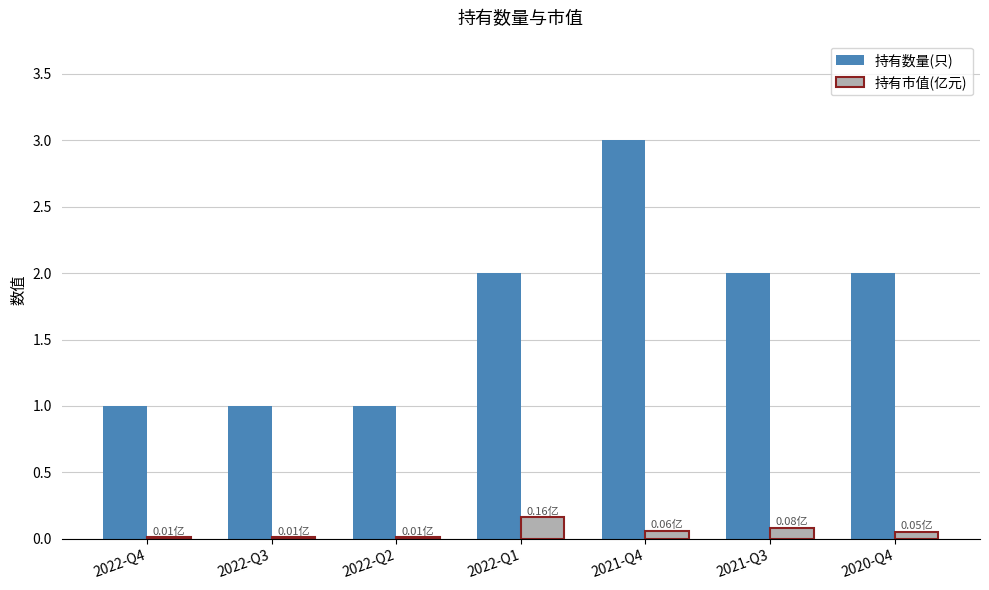

Is the value of 持有市值(亿元) at 2022-Q2 greater than the value of 持有数量(只) at 2021-Q4?

No